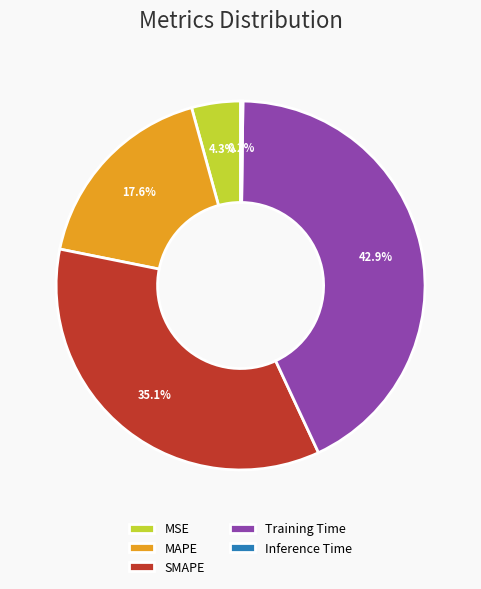

Does Training Time account for over 50% of the chart?

No